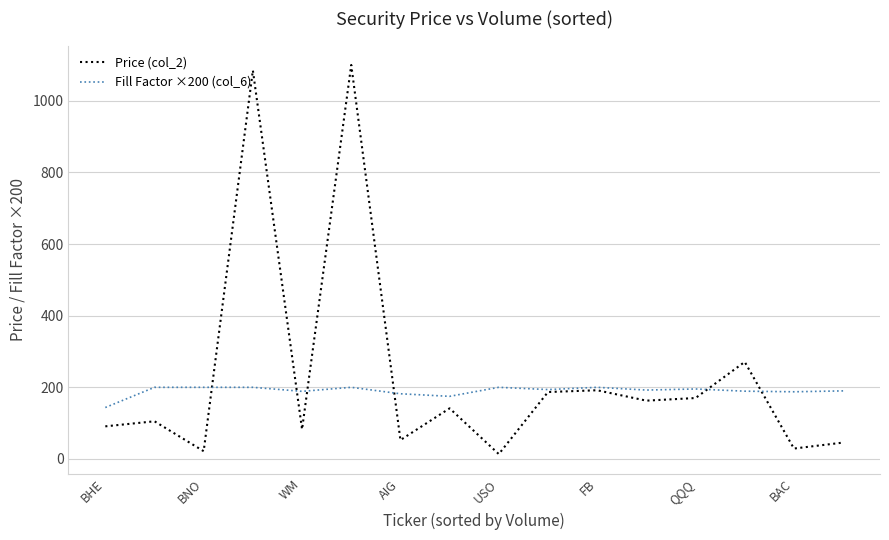

Rank the series by their maximum value, from highest to lowest.

Price (col_2), Fill Factor ×200 (col_6)